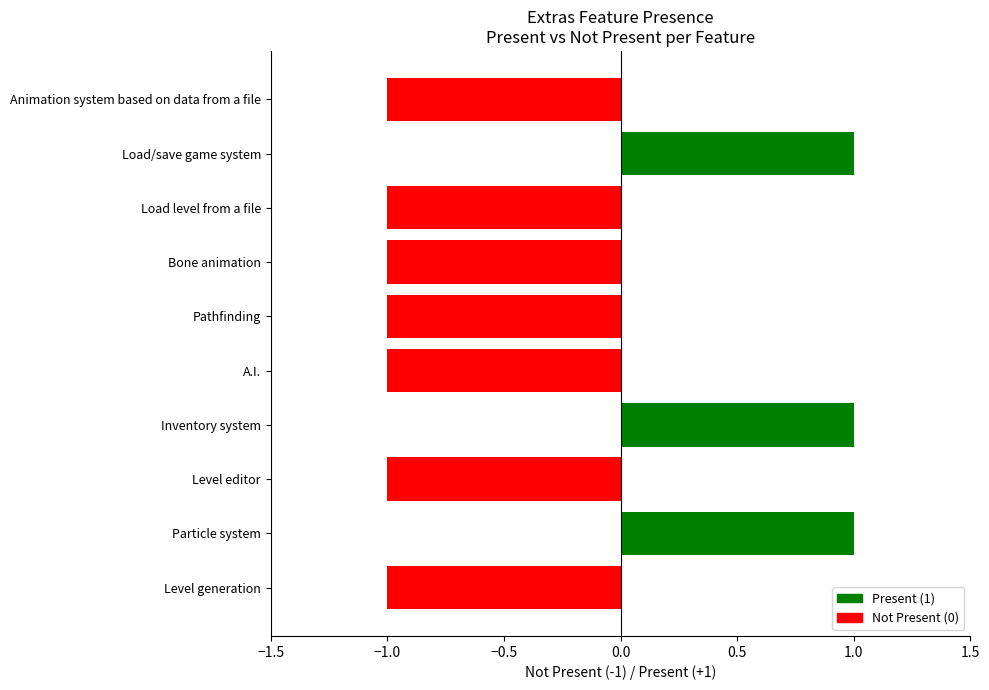

Does the chart contain stacked bars?

No